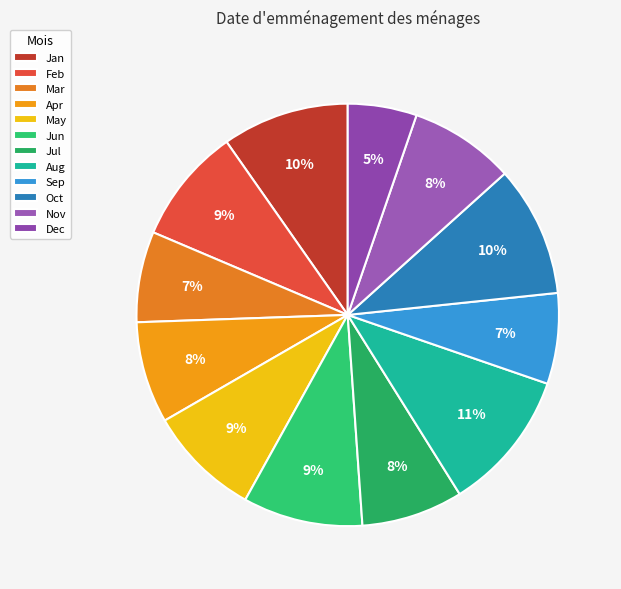

Between Apr and Oct, which is larger?

Oct